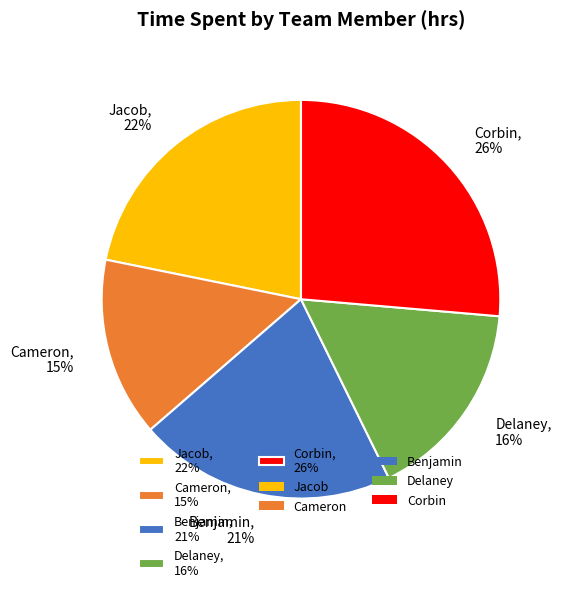

Is the sum of Jacob, 22% and Cameron, 15% greater than half?

No